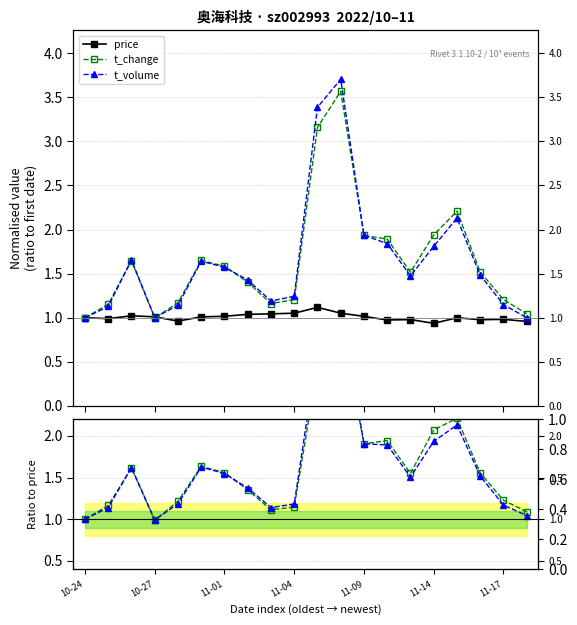

Is it true that t_change / price equals 2.8 at 10?

True